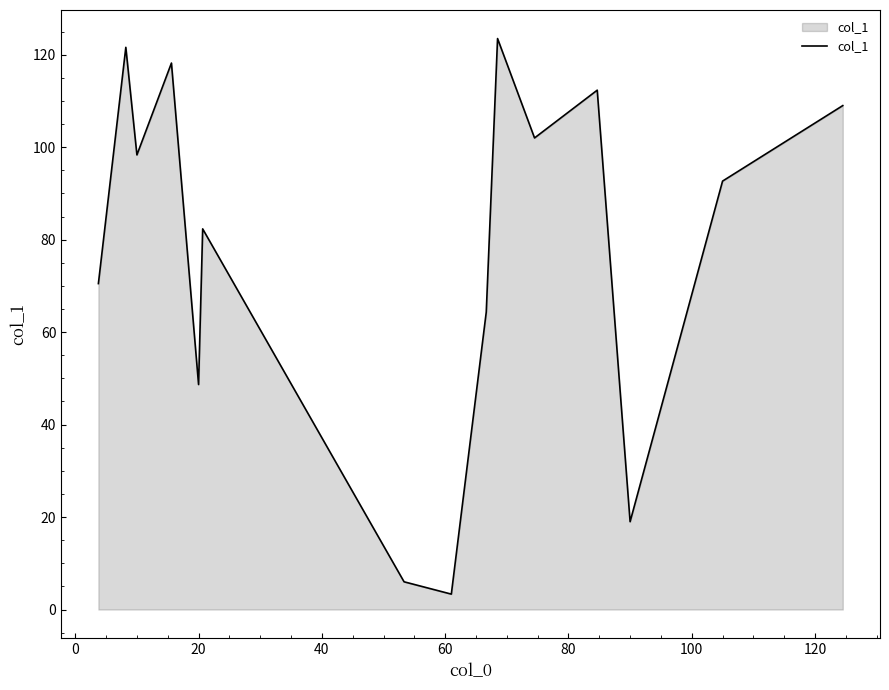

What is the difference between the maximum and minimum values?

120.2